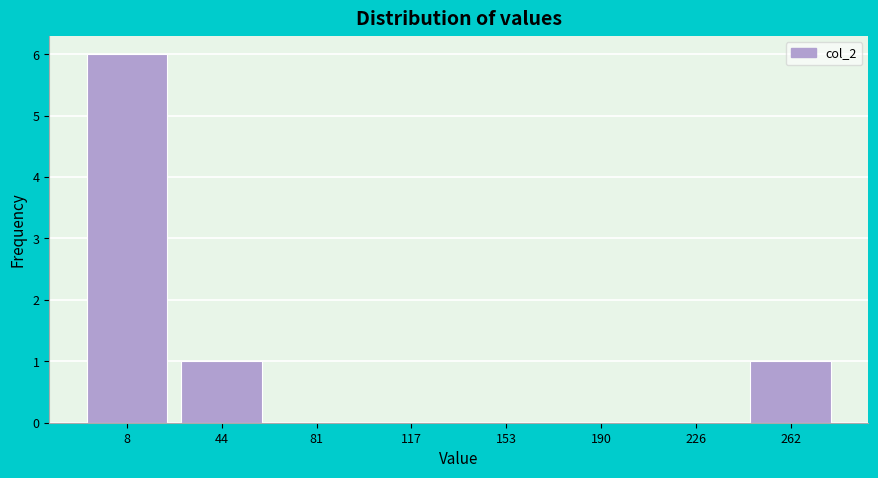

Reading left to right, what are all the values shown in this chart?

8=6	44=1	81=0	117=0	153=0	190=0	226=0	262=1